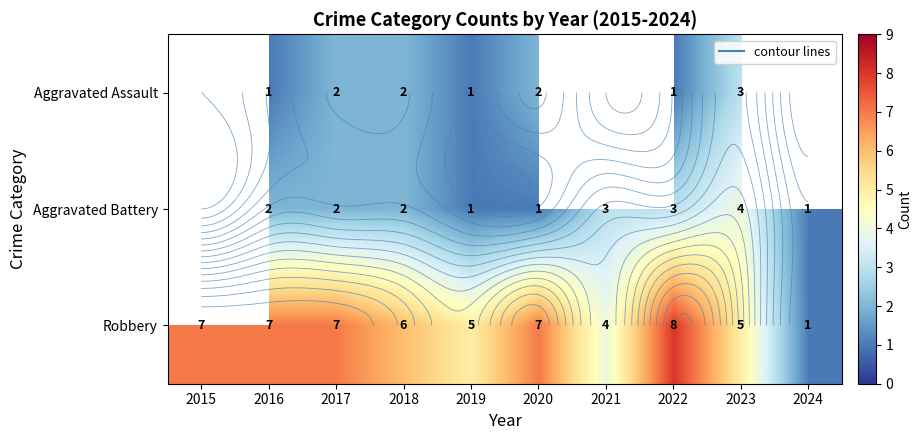

How many values in Aggravated Battery are above zero?

9